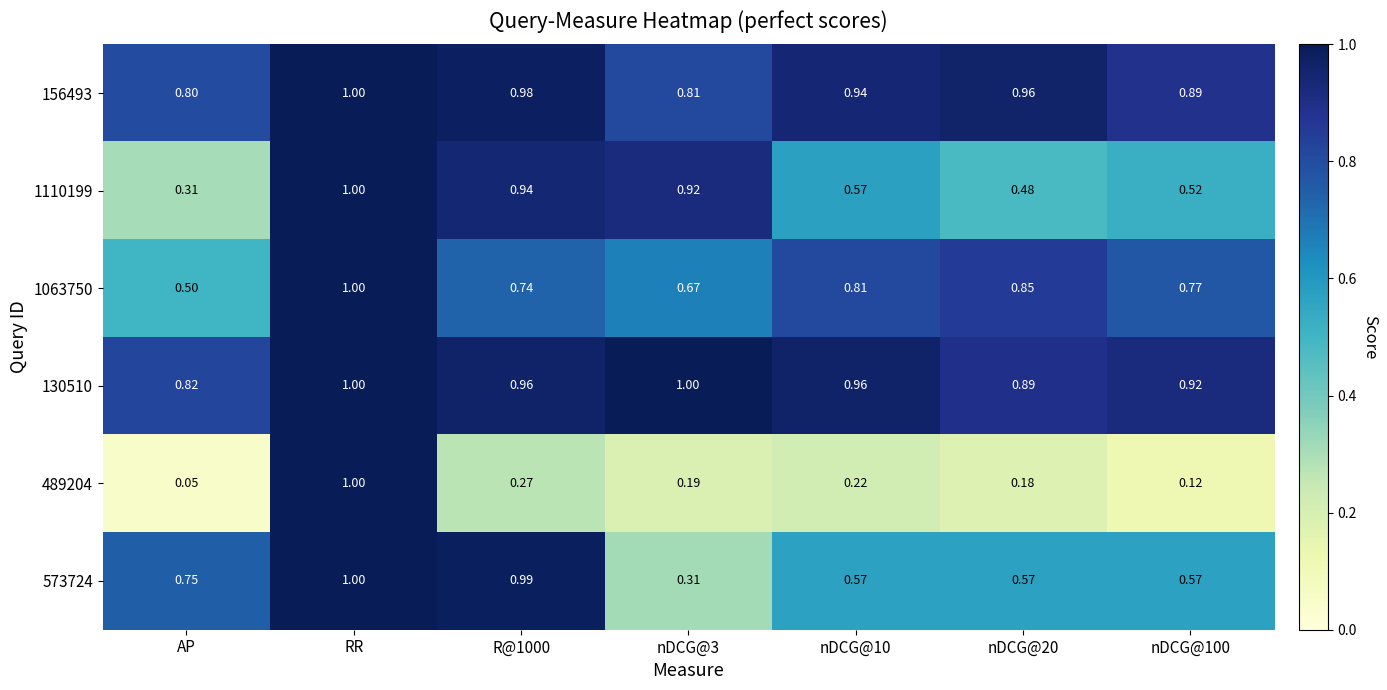

Is the value of 489204 at RR greater than the value of 1063750 at nDCG@20?

Yes